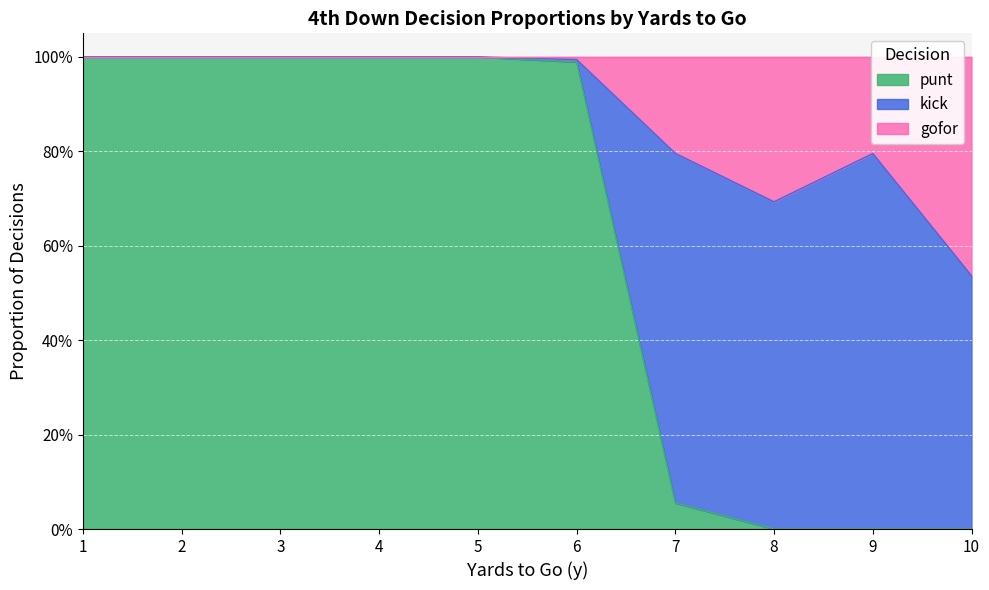

Between 4 and 10, which series saw the biggest shift?

punt